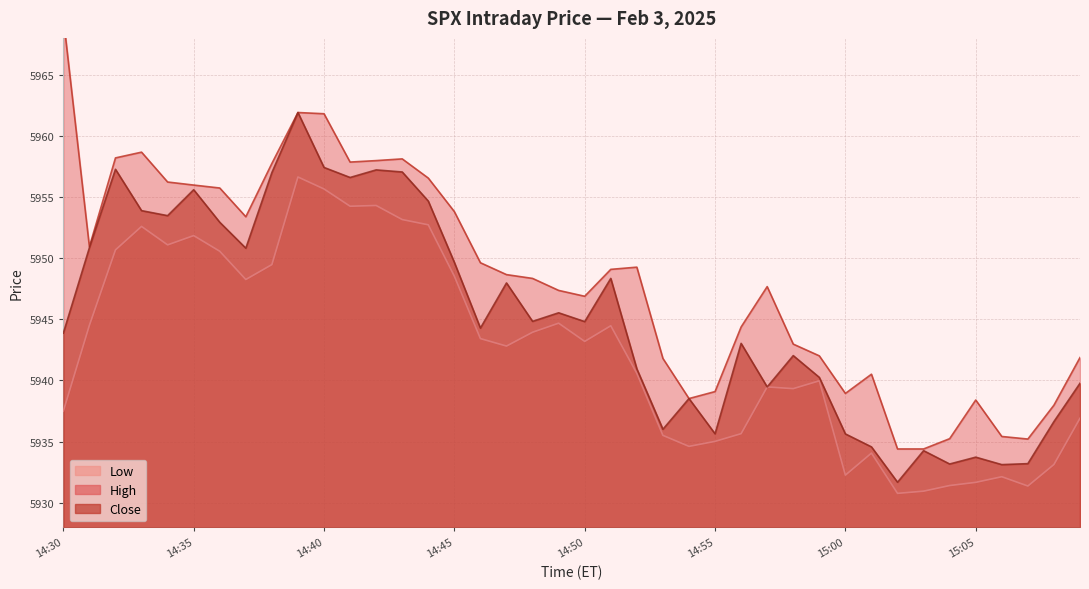

How many categories are shown in the chart?

40